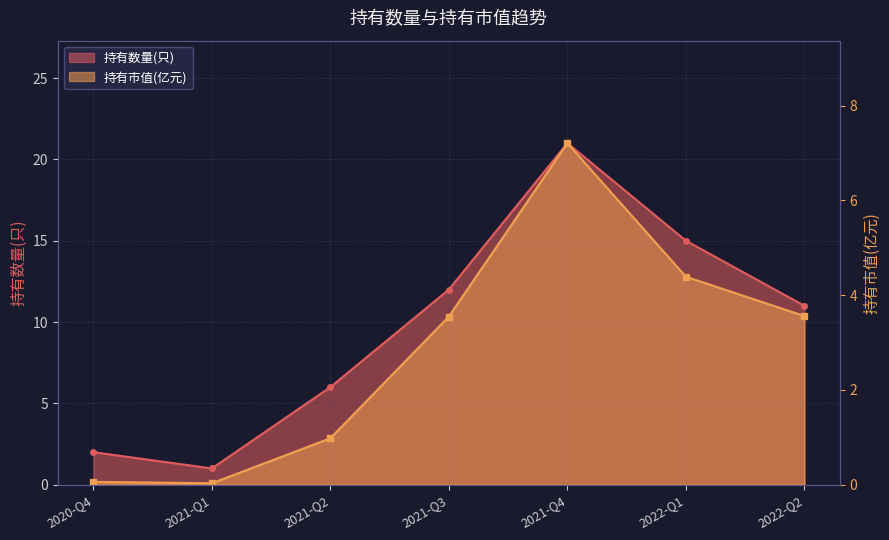

List the series in order of their overall mean, highest first.

持有数量(只), 持有市值(亿元)